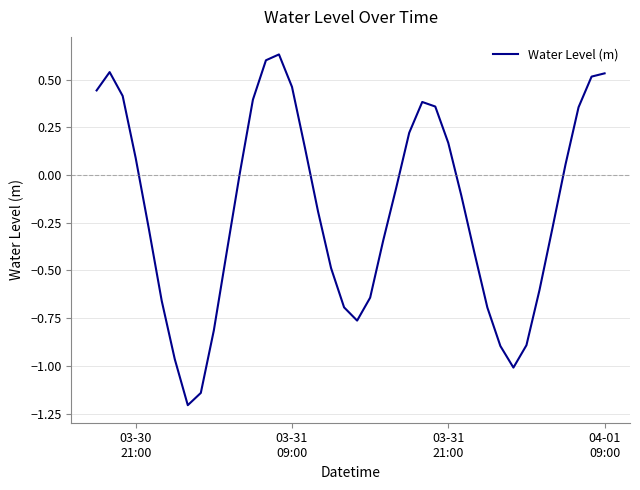

What is the smallest value displayed?

-1.2